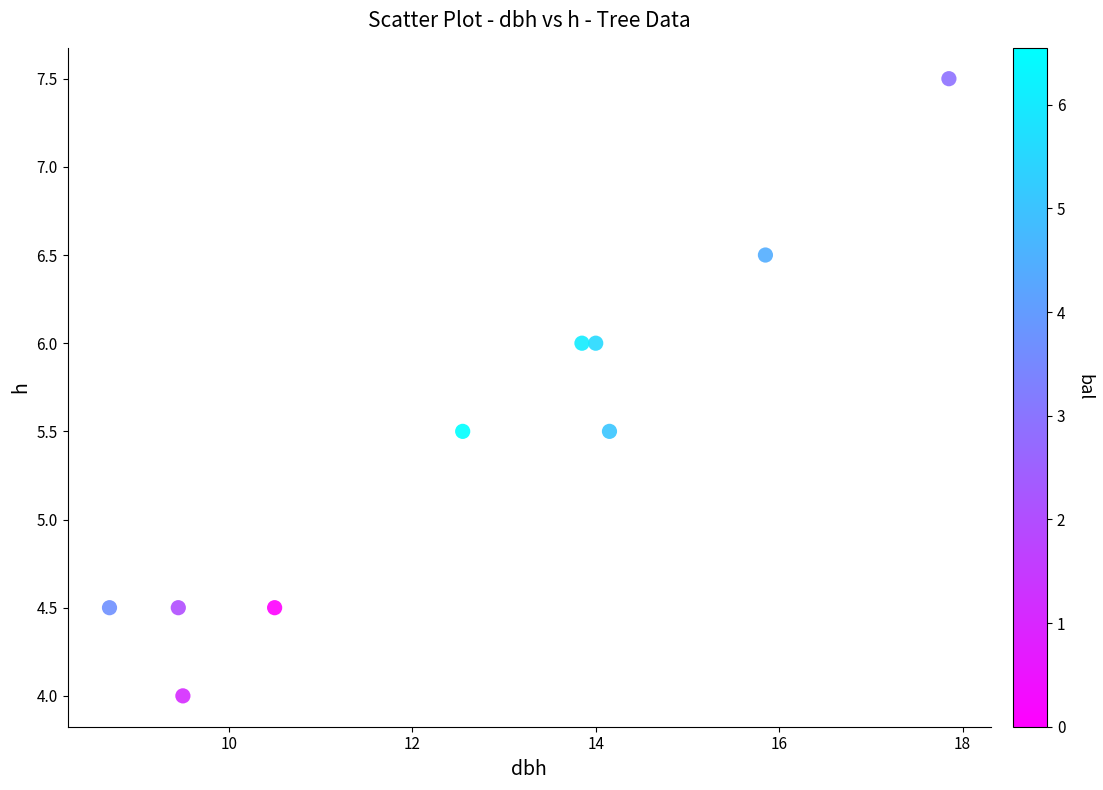

What is the average Y value?

5.5